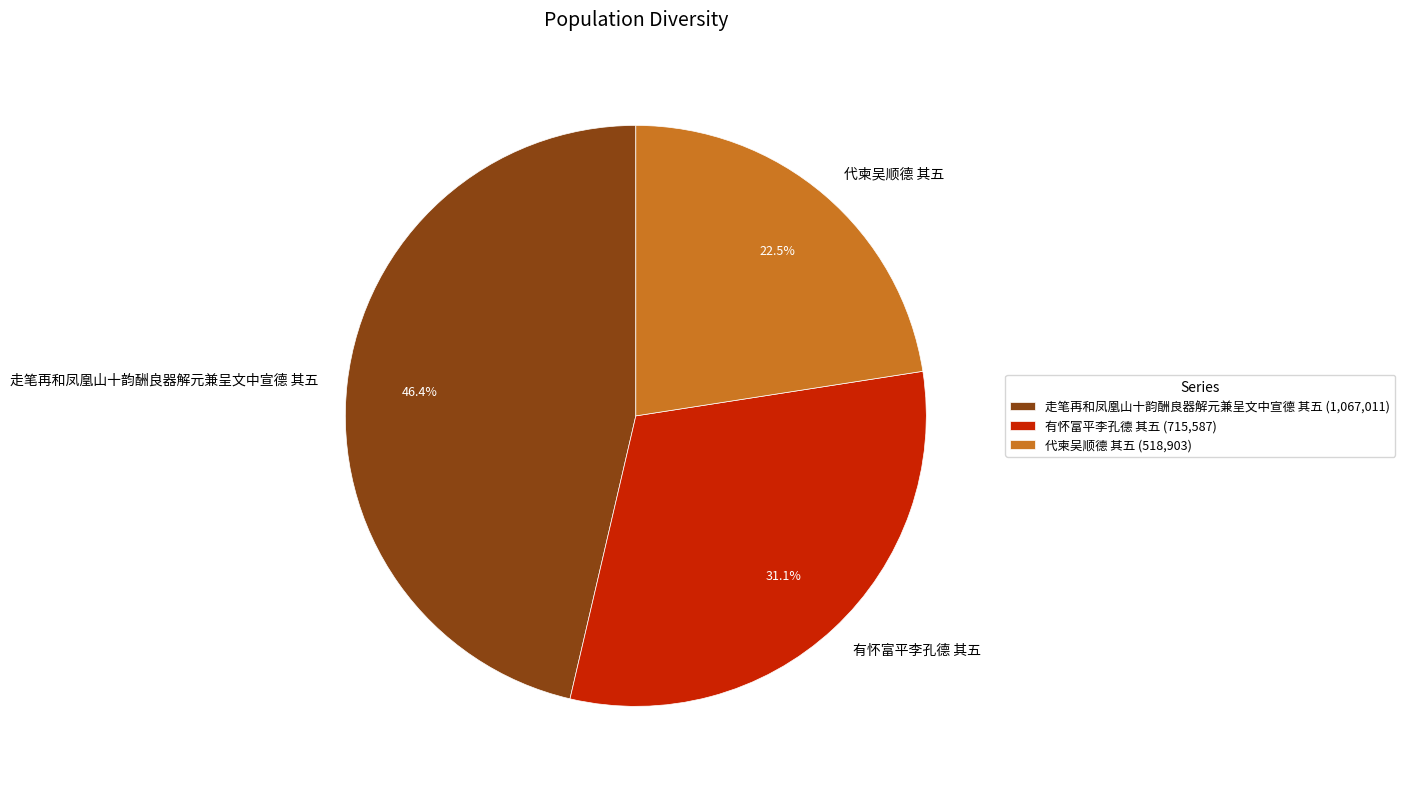

To the nearest percent, what is the difference between the 走笔再和凤凰山十韵酬良器解元兼呈文中宣德 其五 and 有怀富平李孔德 其五 slice percentages?

15%